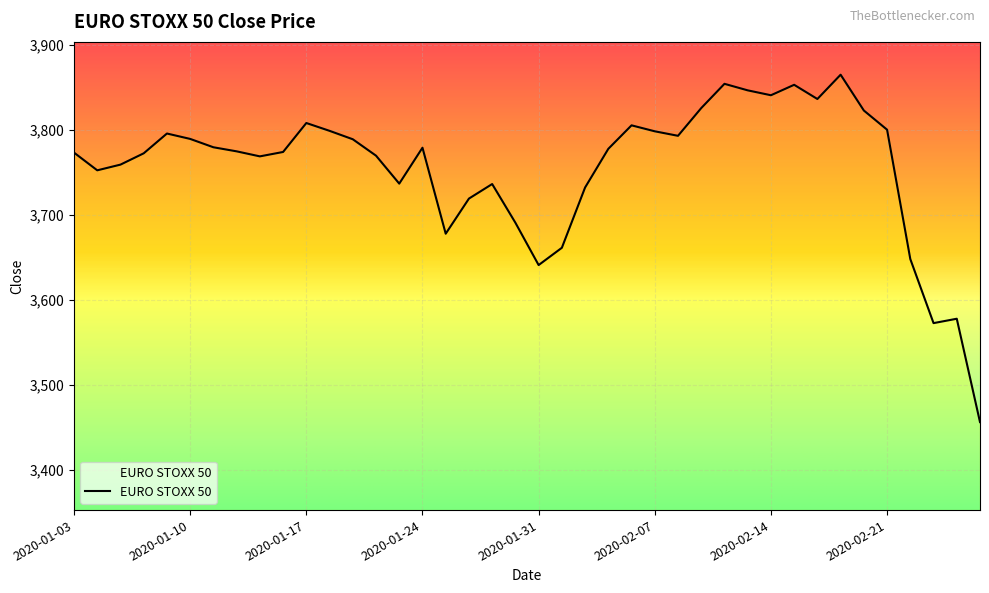

What is the smallest value displayed?

3455.9